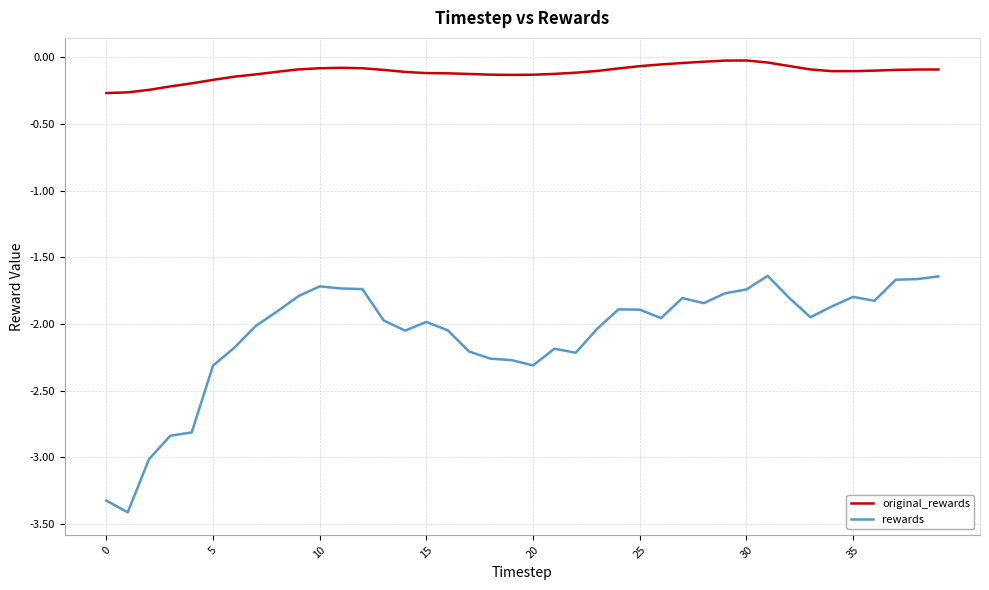

What is the difference between the second highest and minimum values in the rewards series?

1.8